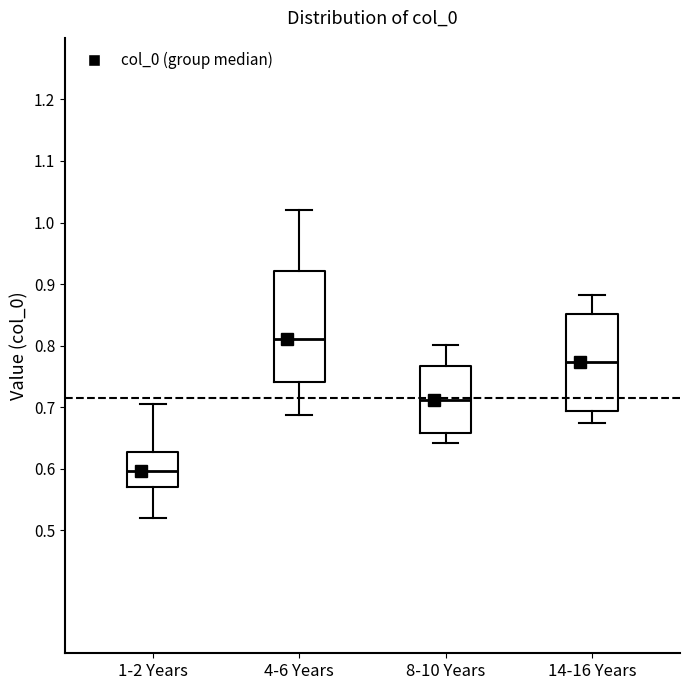

Where does the upper whisker of the box for 8-10 Years end on the y-axis? The values are not printed on the chart, so give them approximately, as read against the axis.

0.80